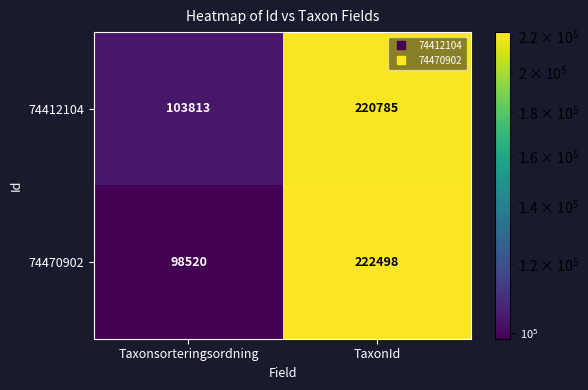

List the series in order of their overall mean, lowest first.

74470902, 74412104